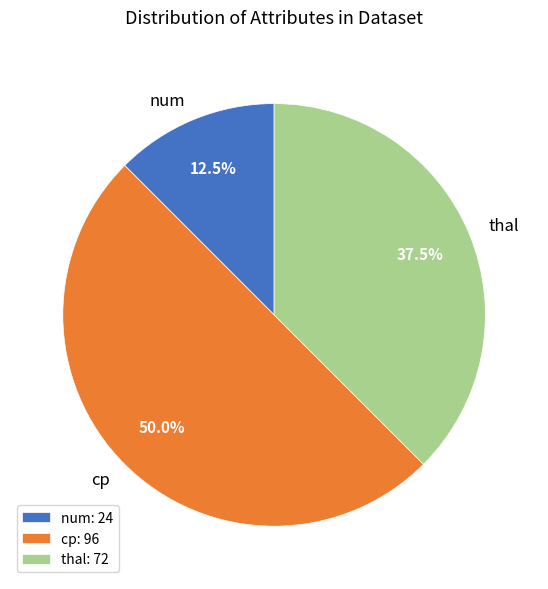

What percentage is NOT represented by cp: 96?

50.0%